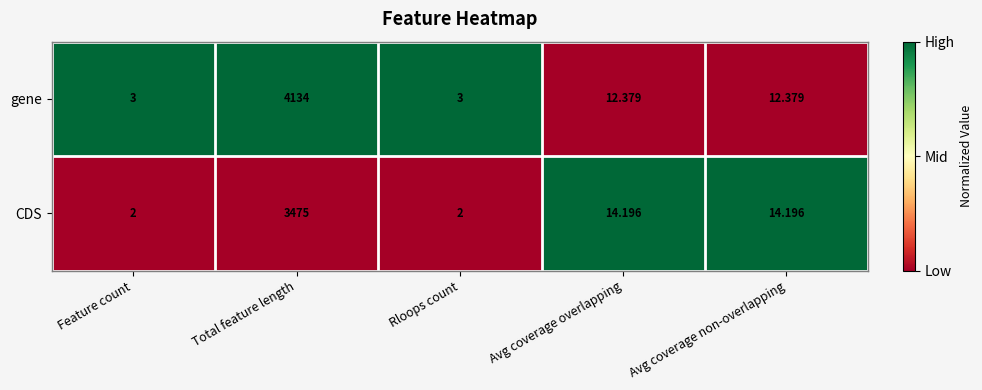

Rank the series by their average value, from highest to lowest.

gene, CDS